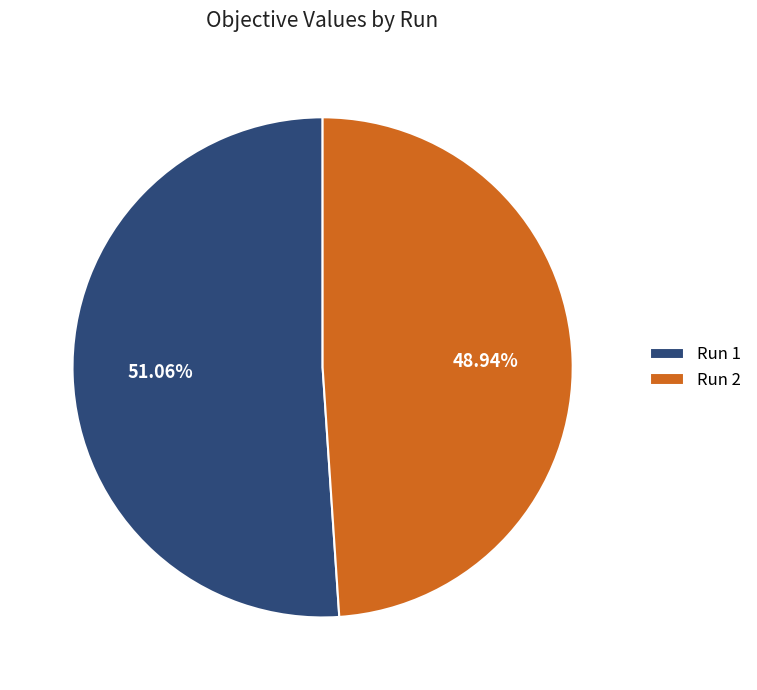

Count the number of slices in the pie.

2